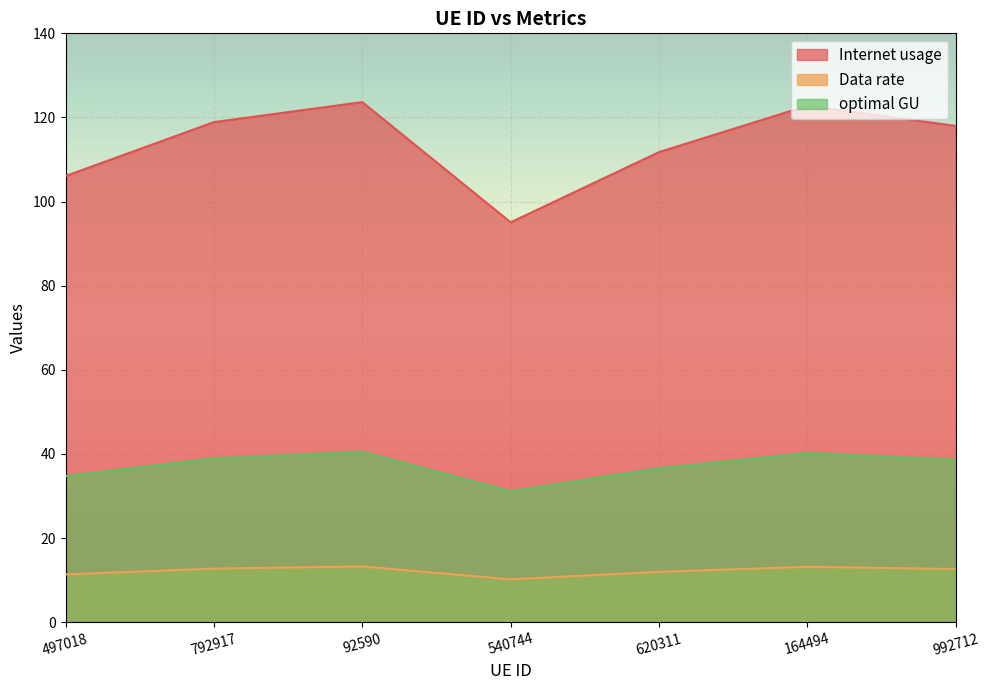

True or false: Internet usage has a value of 118.9 at 792917.

True